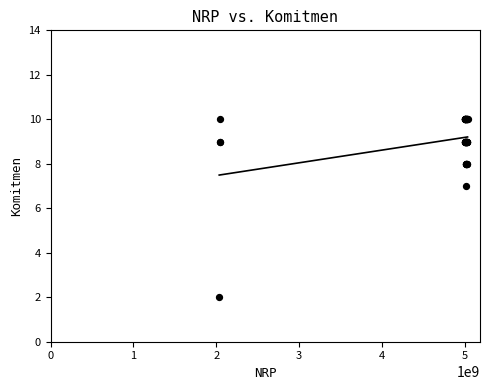

What Y value in the scatter plot is closest to 6?

7